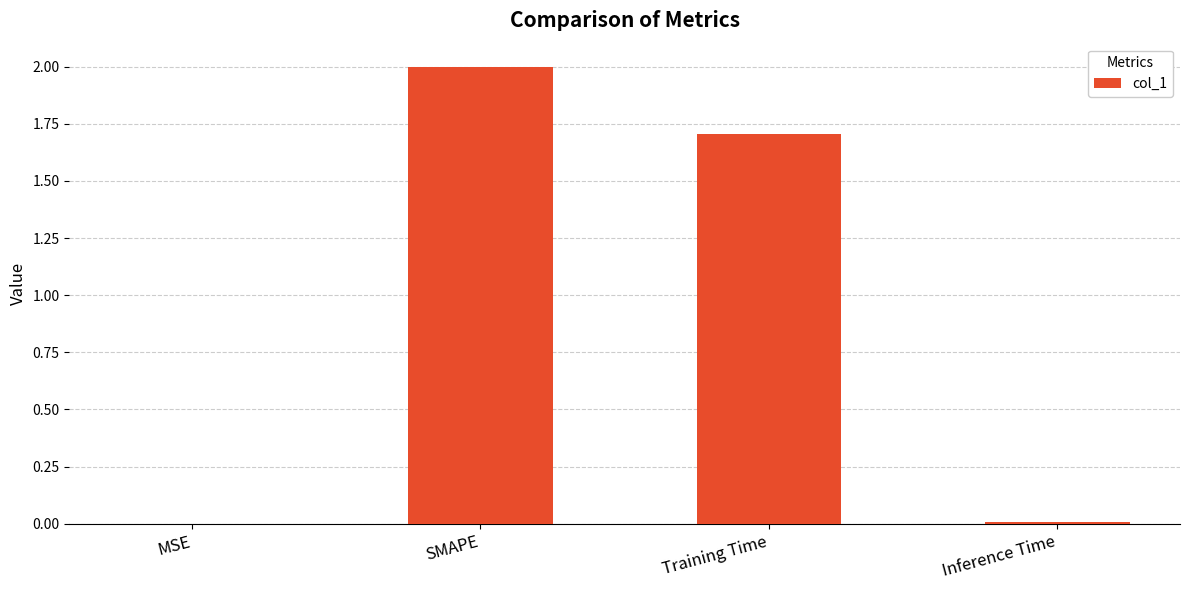

Where does the data first go above 1?

SMAPE